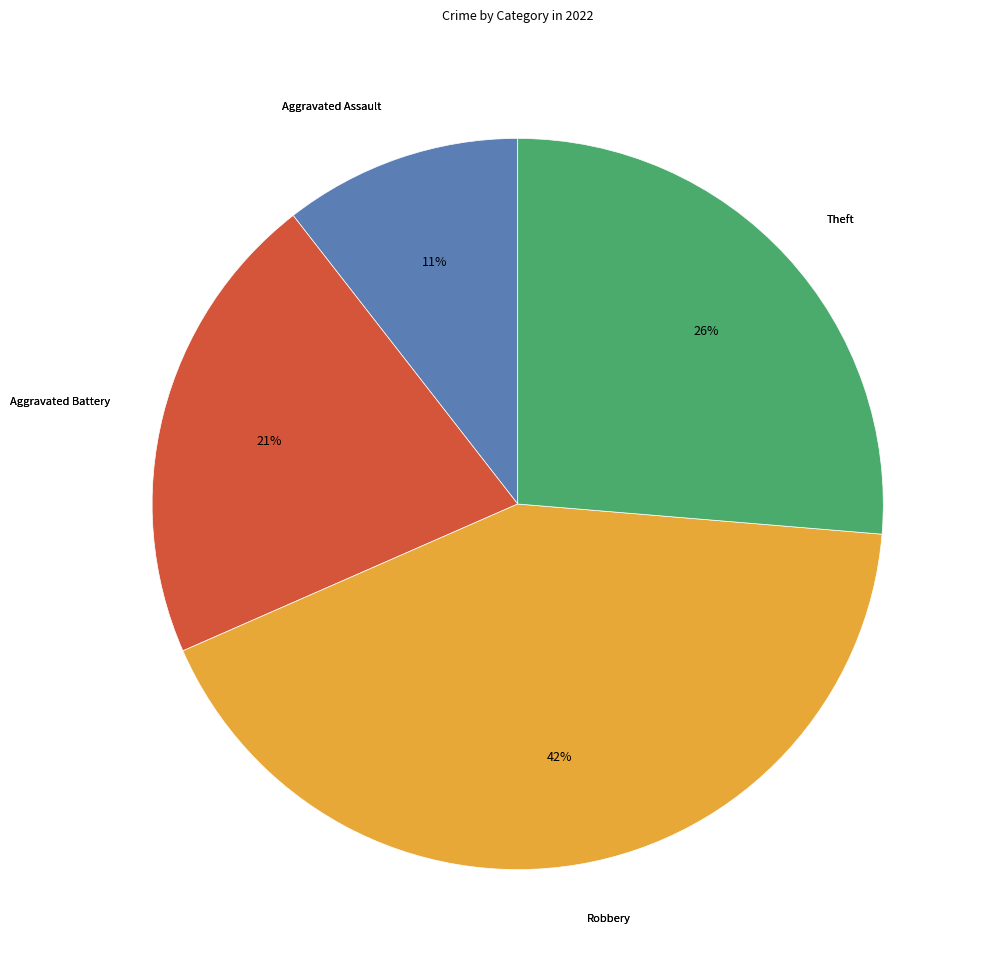

Is there a majority slice in this chart?

No